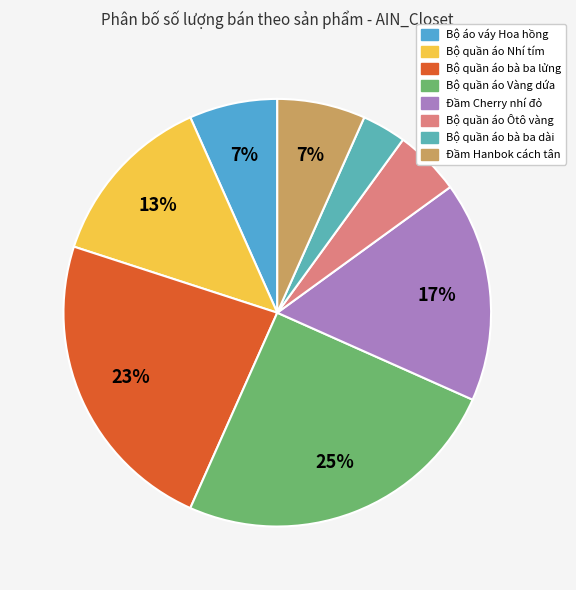

What is the largest slice in the pie chart?

Đã bán 15 (Bộ quần áo lửng Vàng dứa)